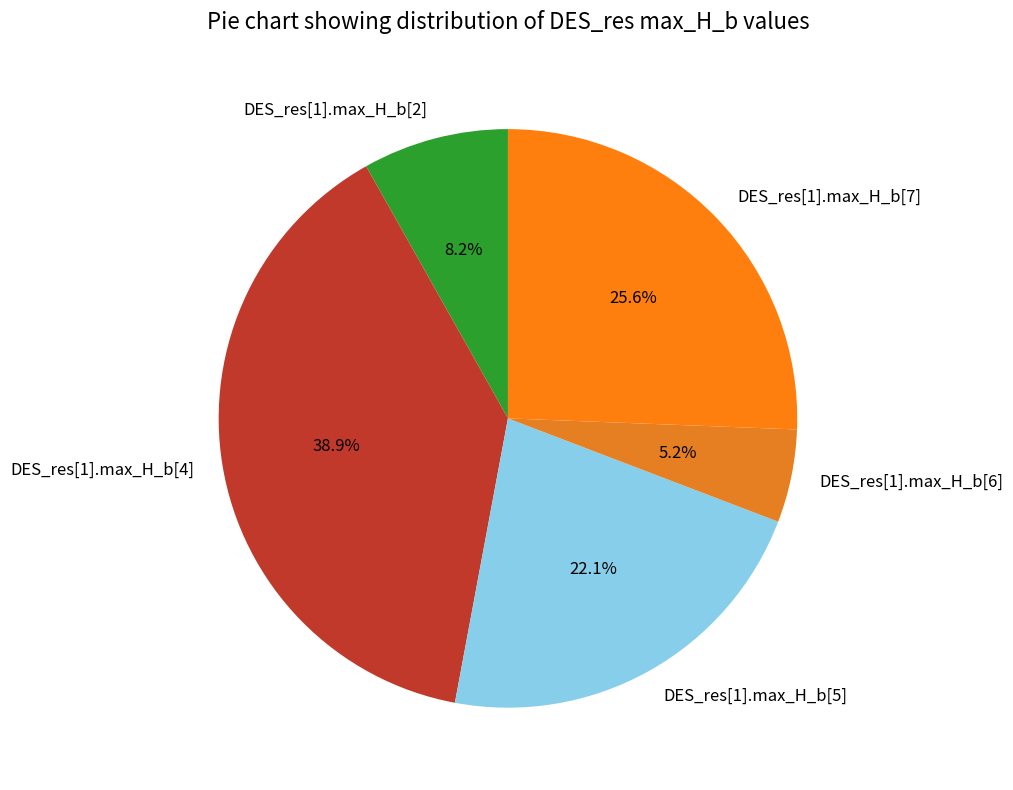

Is DES_res[1].max_H_b[4] the majority of the pie?

No